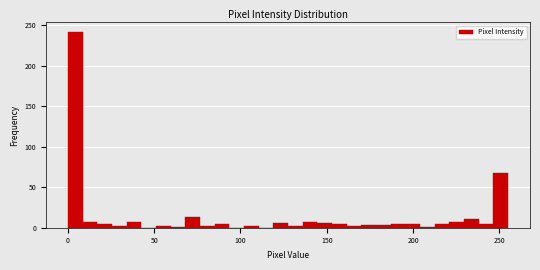

Around what value on the x-axis is the tallest bar? Give the approximate position of its centre, as read against the axis.

5